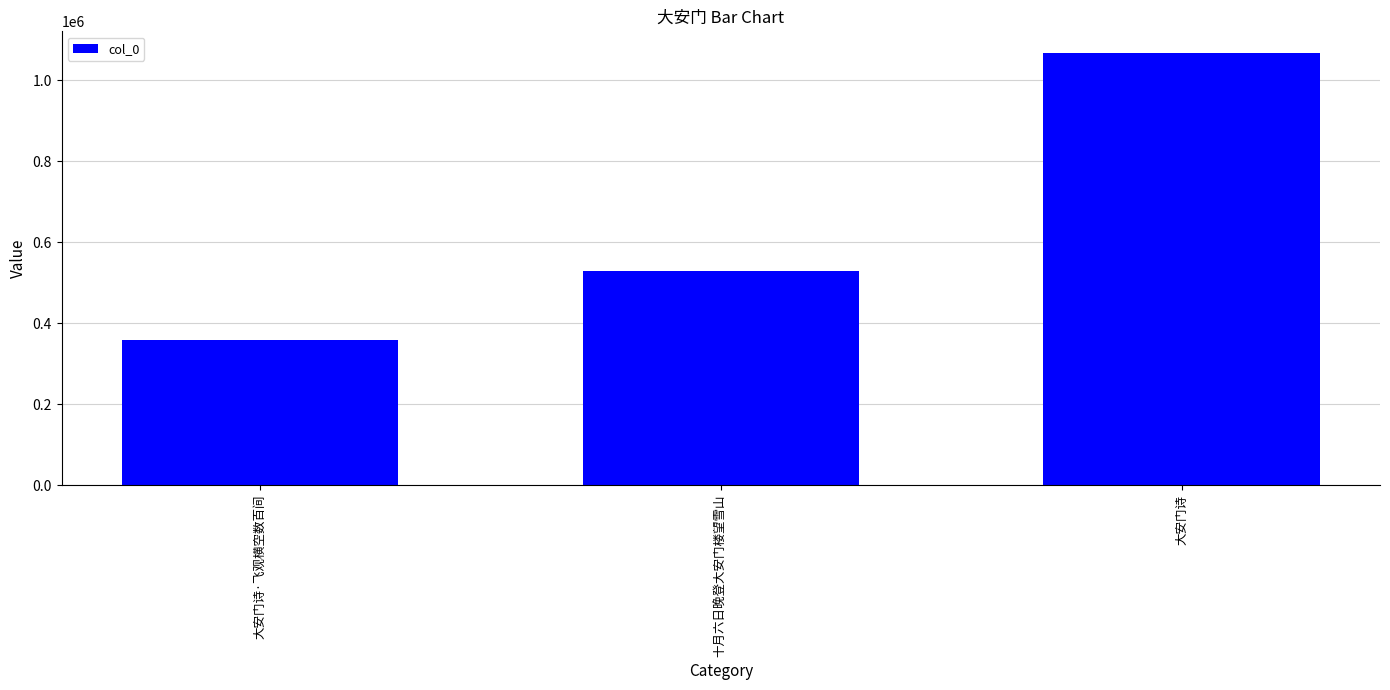

Approximately how many times larger is the value at 十月六日晚登大安门楼望雪山 compared to 大安门诗?

0.5